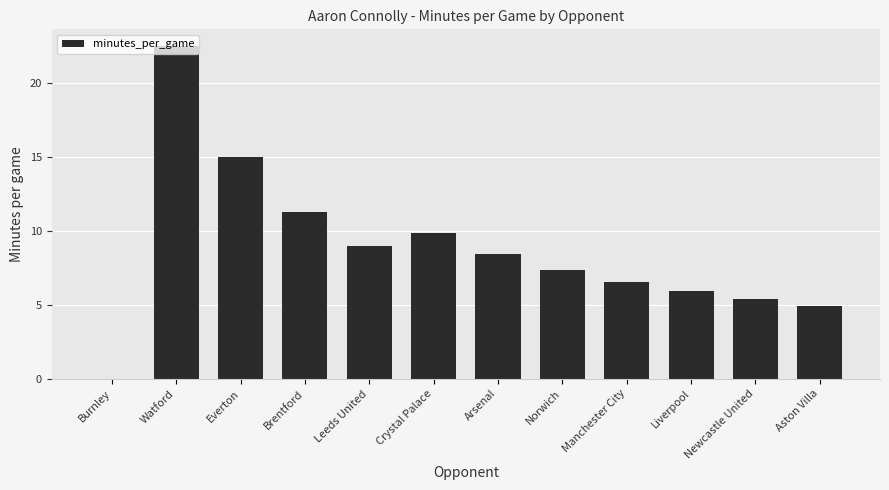

The chart shows a value of 11.2 at Brentford. True or false?

True